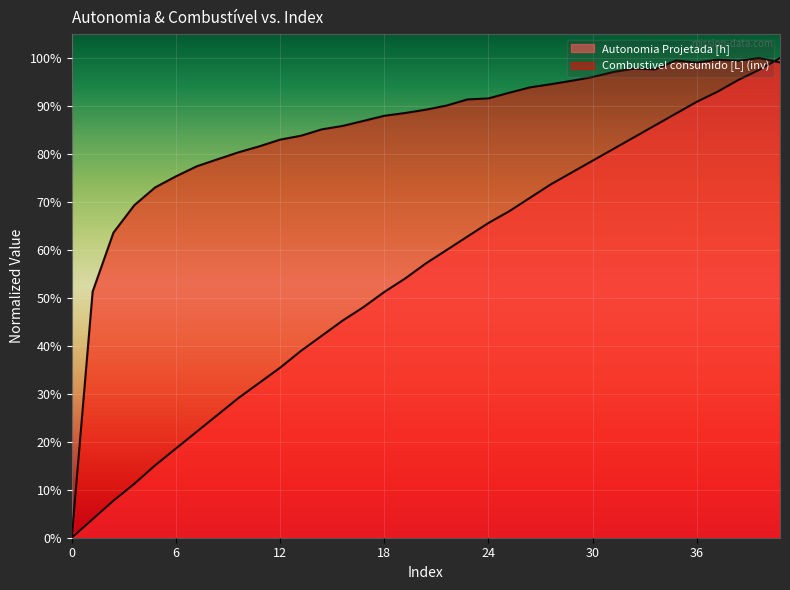

What is the difference between the Autonomia Projetada [h] values at 32 and 12?

0.5